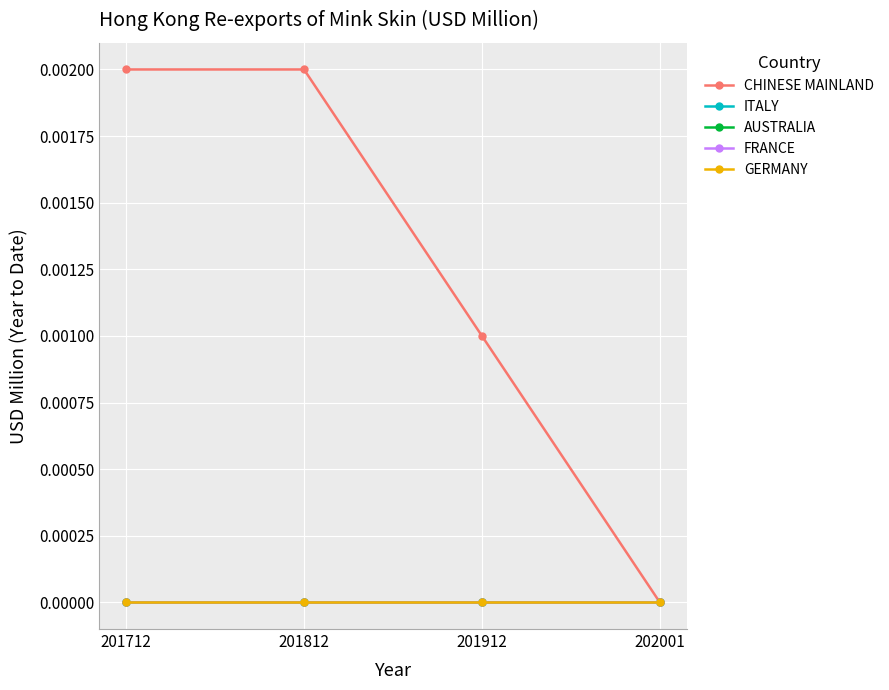

True or false: ITALY and FRANCE cross at least once.

False